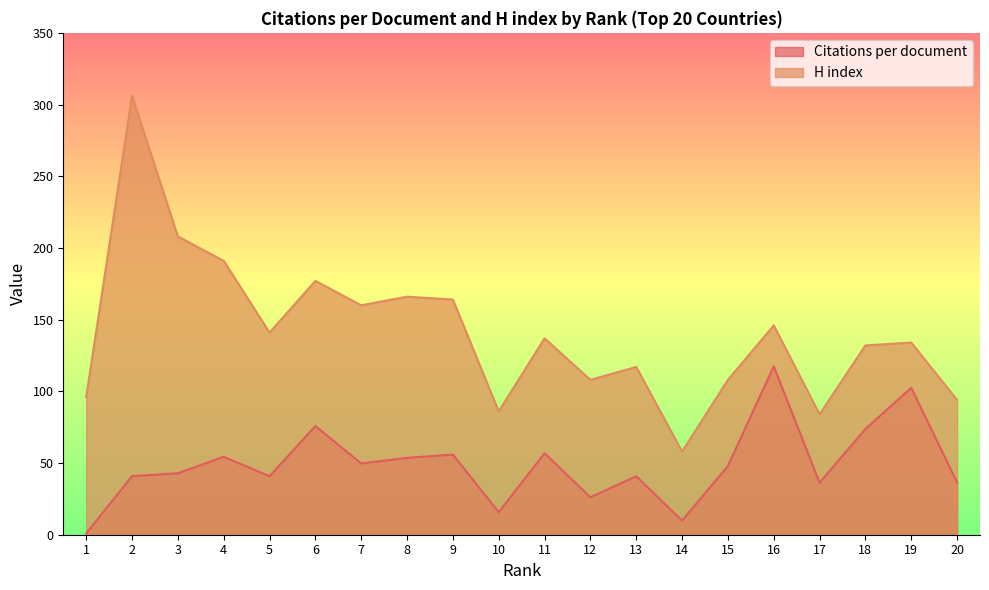

Rank the series by their average value, from lowest to highest.

Citations per document, H index